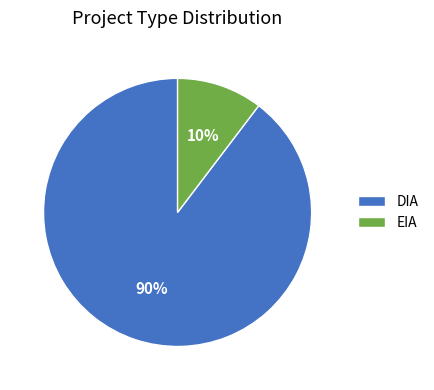

What percentage is the DIA slice, to the nearest percent?

90%